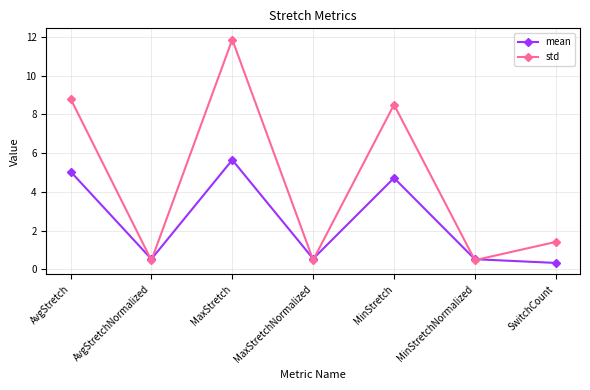

At which category does std reach its first local valley?

AvgStretchNormalized